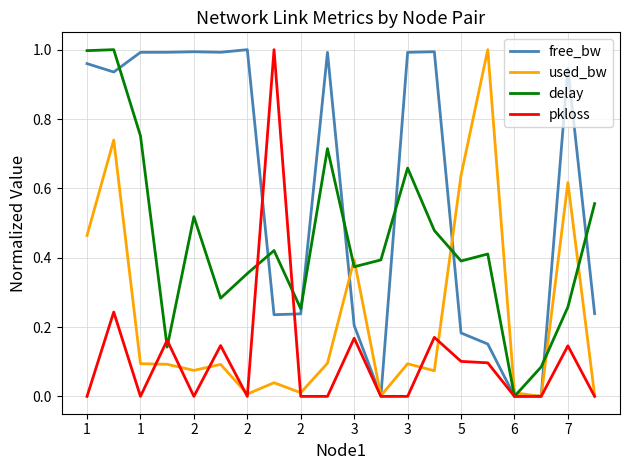

How many times do used_bw and free_bw cross each other?

4